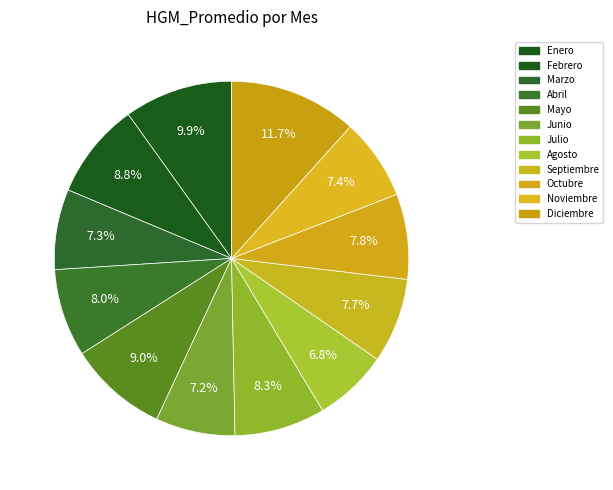

What percentage is the Marzo slice, to the nearest percent?

7%